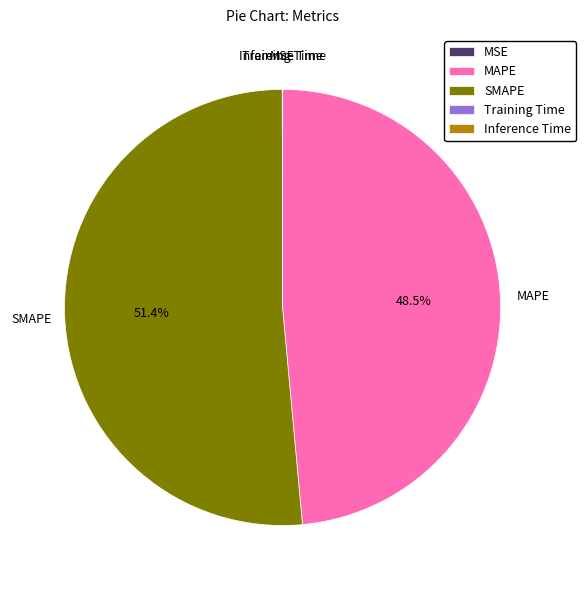

Which slice is the largest?

SMAPE